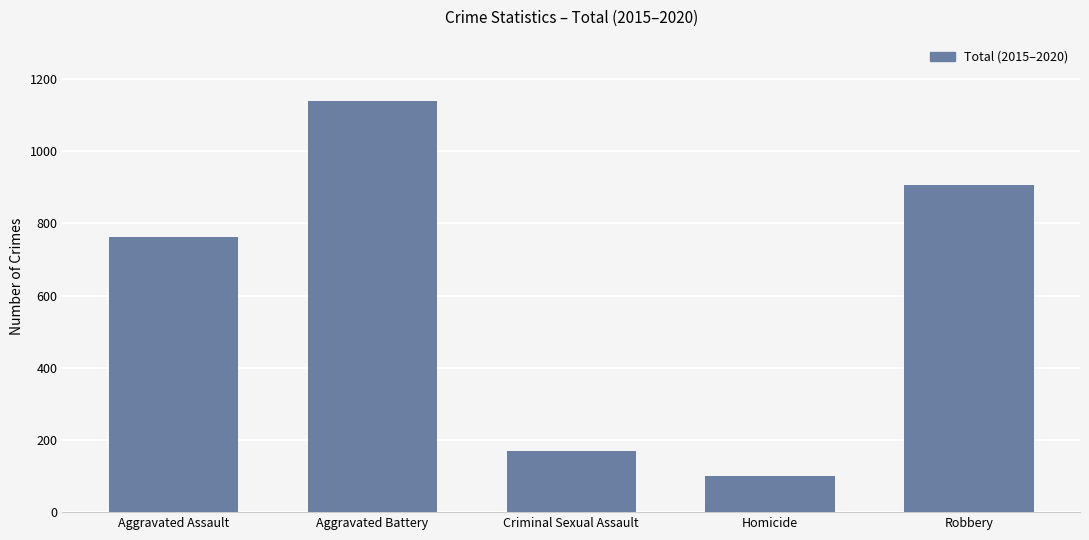

Reading left to right, what are all the values shown in this chart?

763	1138	169	99	907